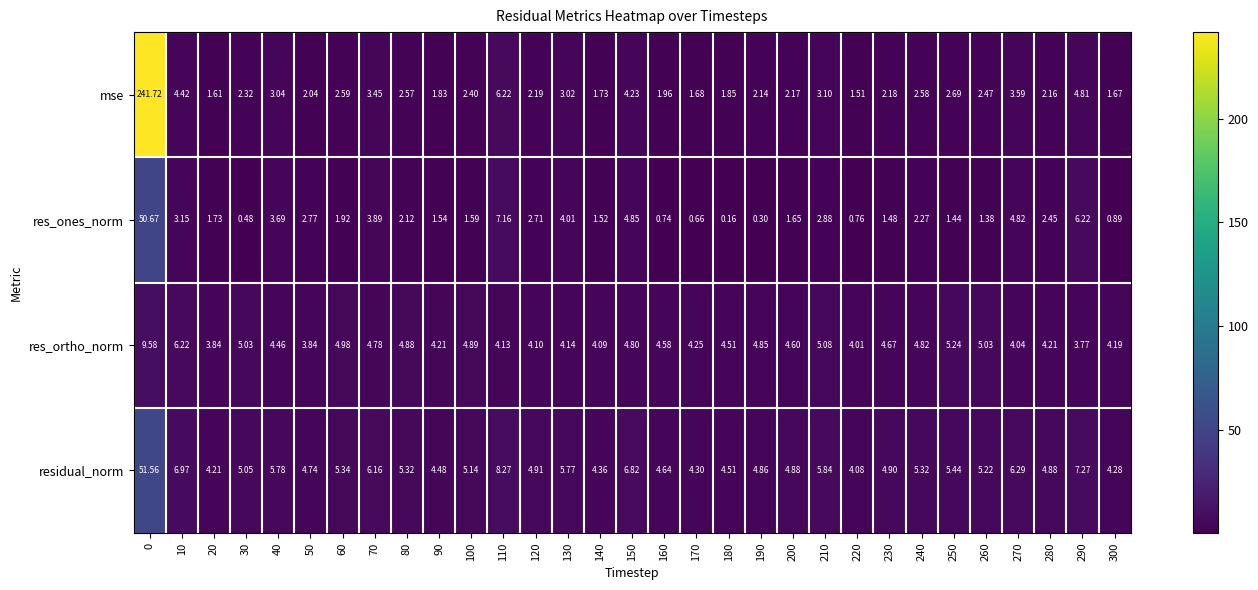

Rank the series at 280 from lowest to highest value.

mse, res_ones_norm, res_ortho_norm, residual_norm